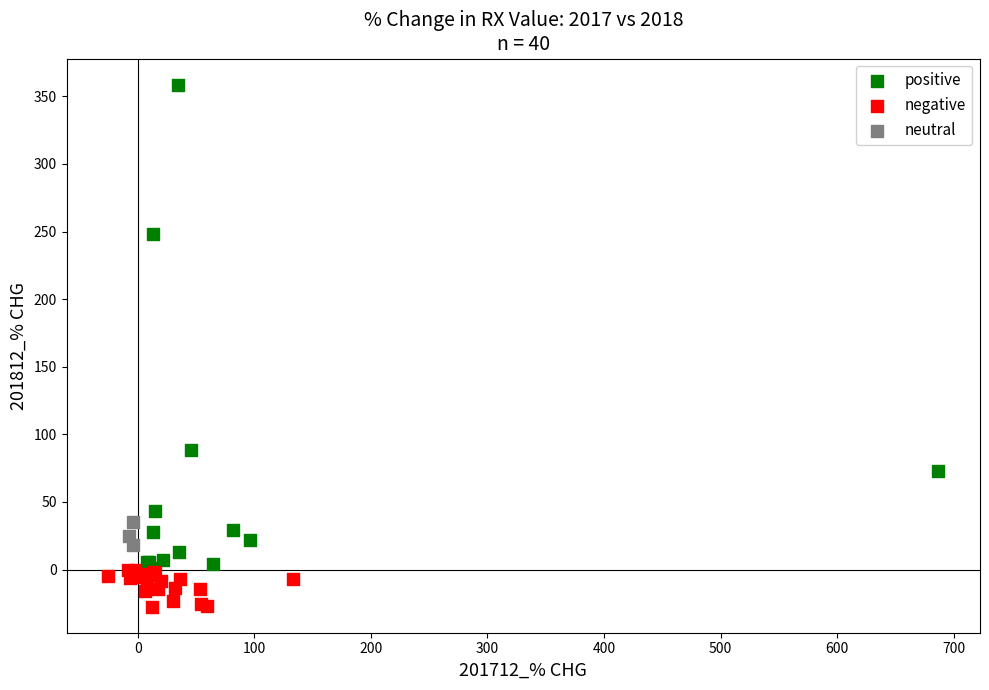

Which series contains the highest Y value?

positive